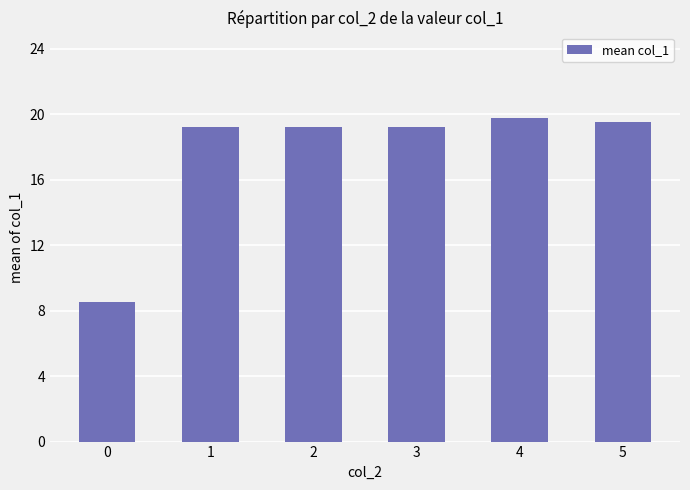

Between 3 and 0, which is larger?

3